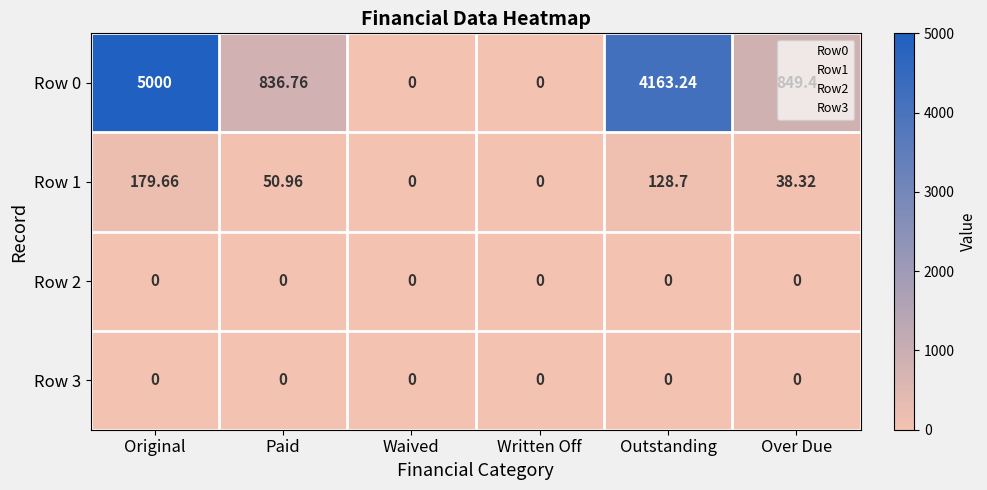

What is the maximum value shown in the chart?

5000.0